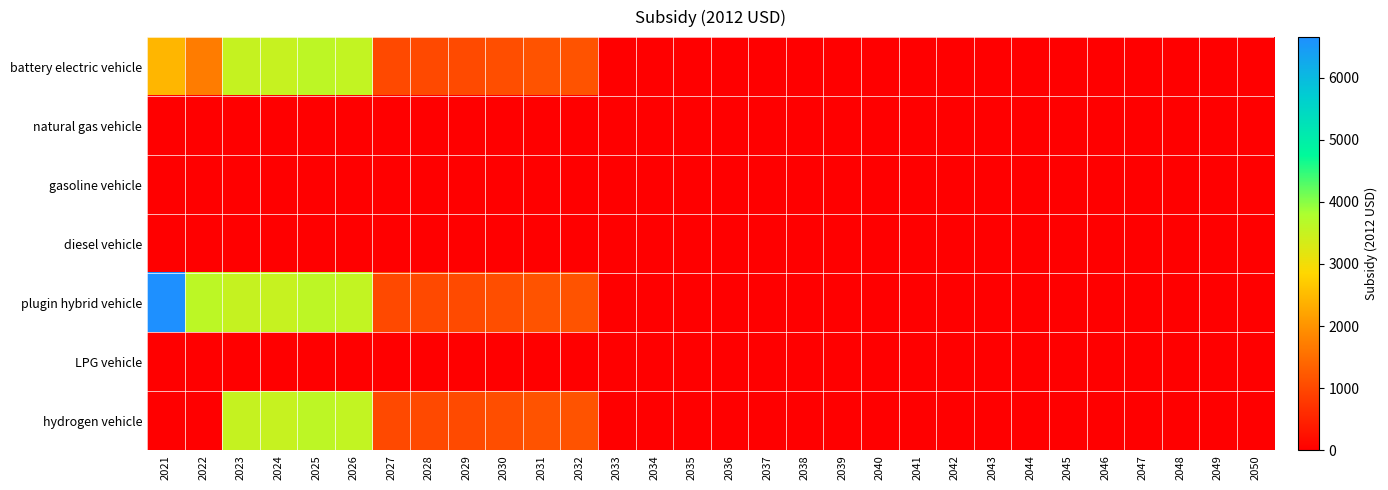

Rank the series at 2038 from lowest to highest value.

battery electric vehicle, natural gas vehicle, gasoline vehicle, diesel vehicle, plugin hybrid vehicle, LPG vehicle, hydrogen vehicle